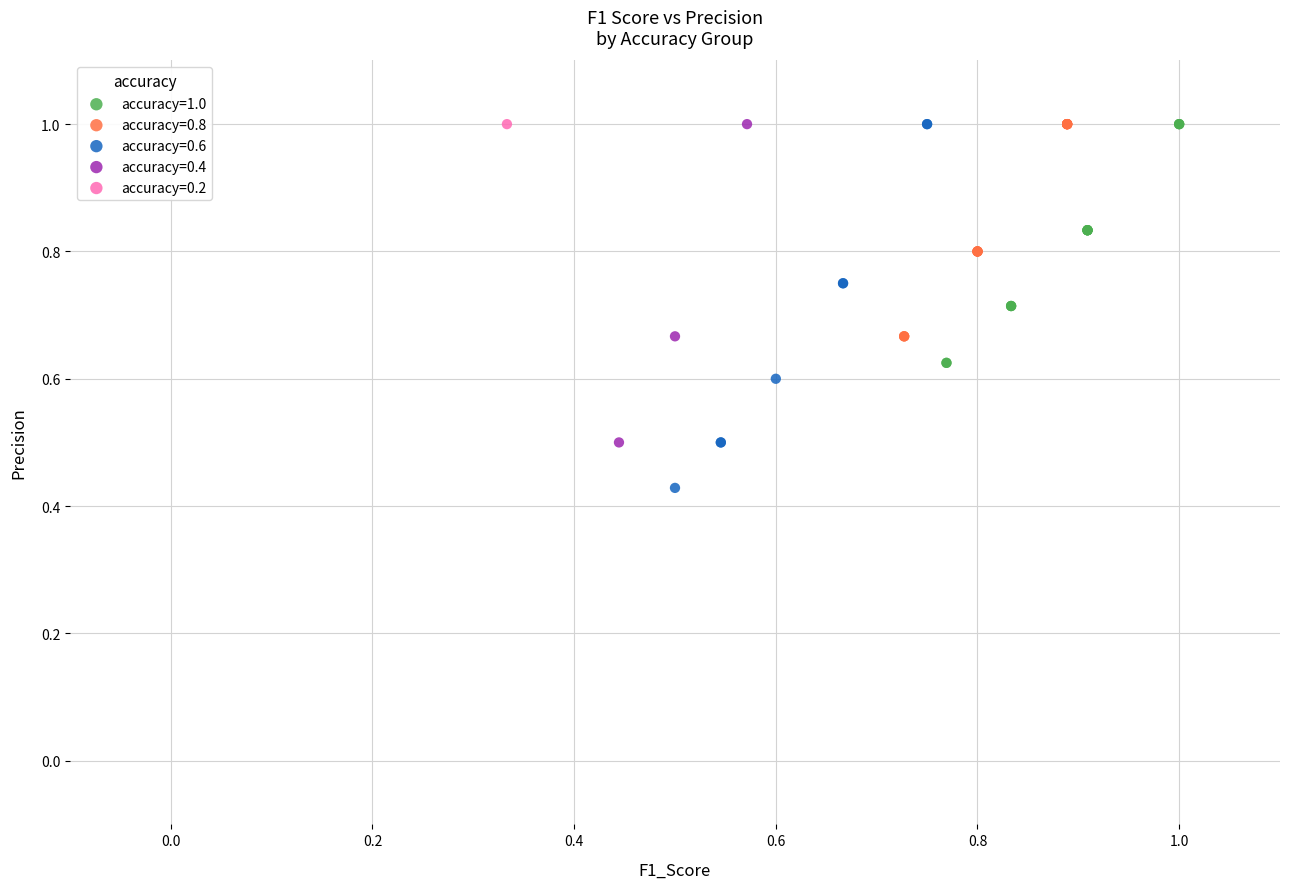

Which series reaches the minimum Y coordinate?

accuracy=0.6